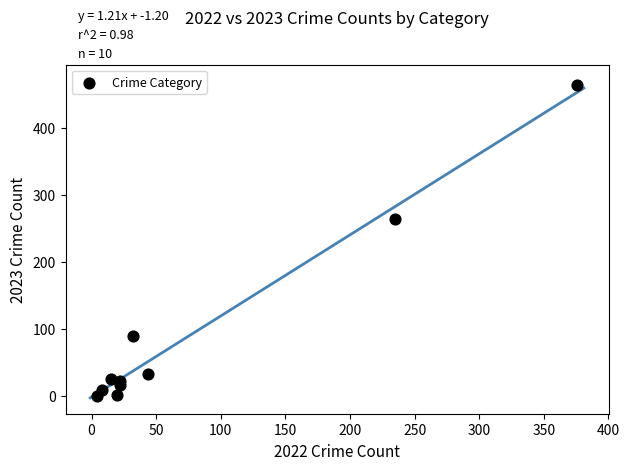

What Y value in the scatter plot is closest to 232?

264